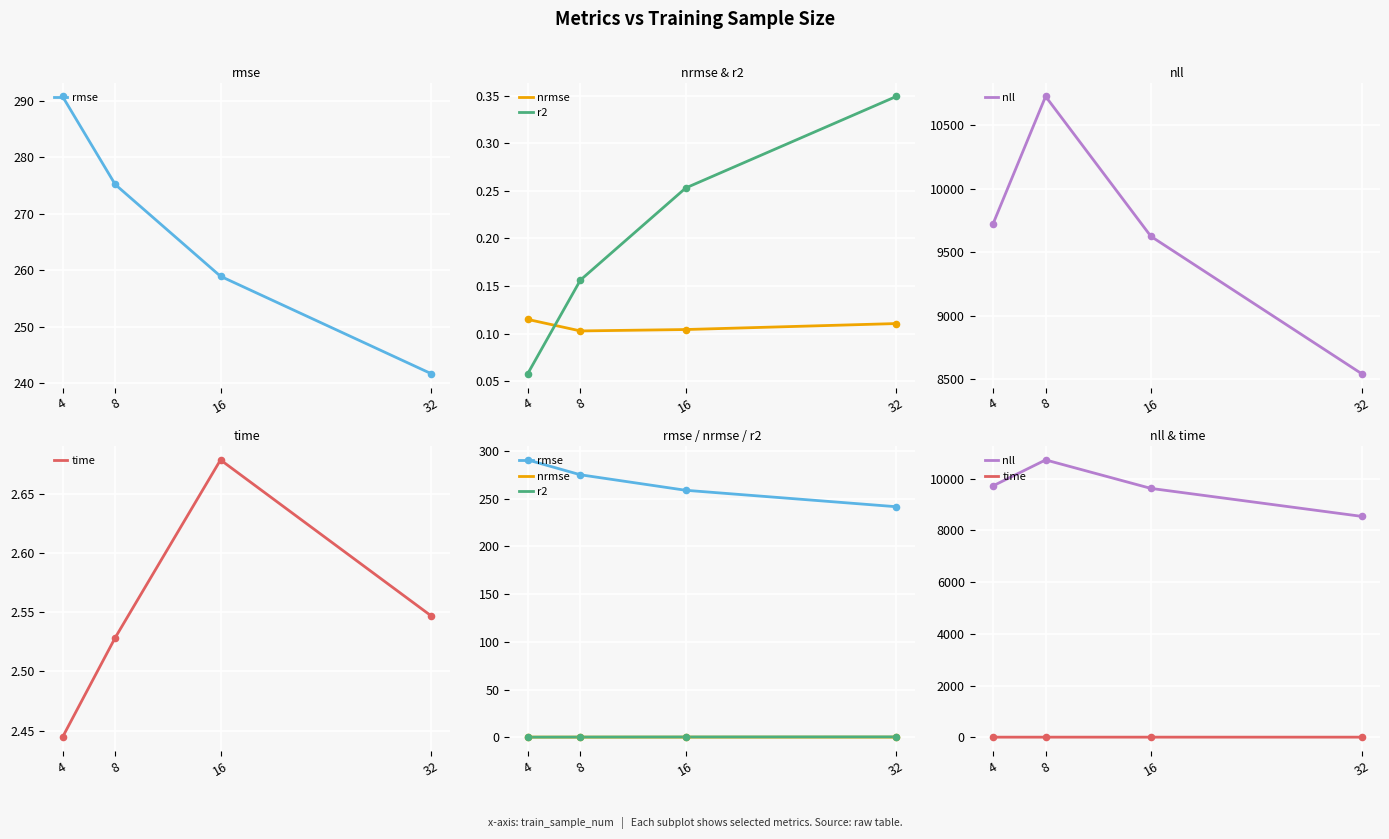

Which series has the widest spread of Y values?

nll